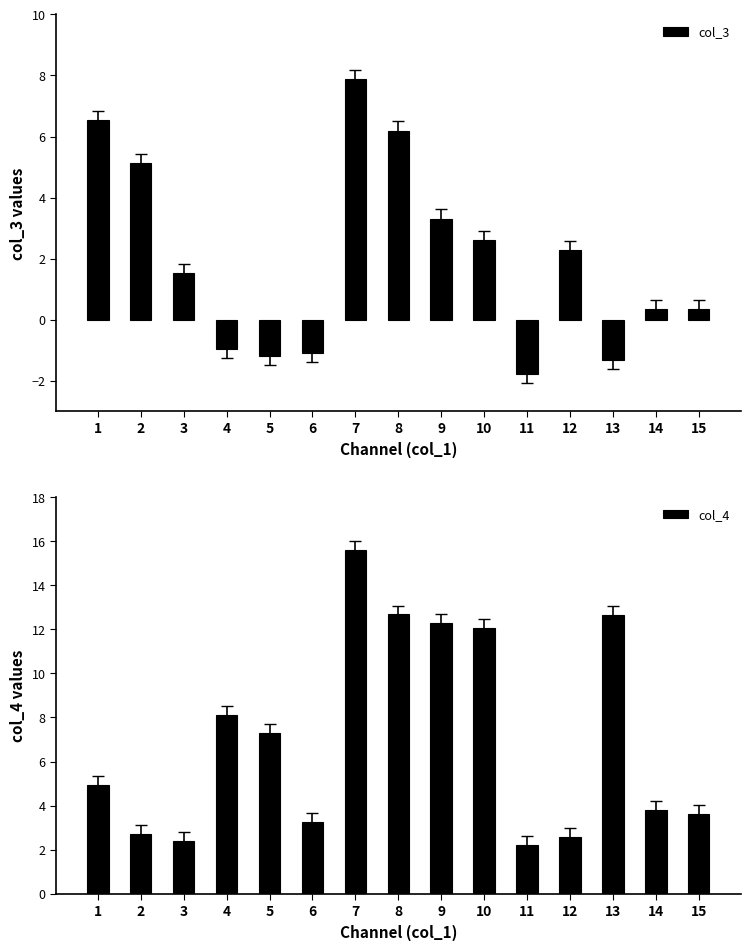

Rank the series by their average value, from highest to lowest.

col_4, col_3